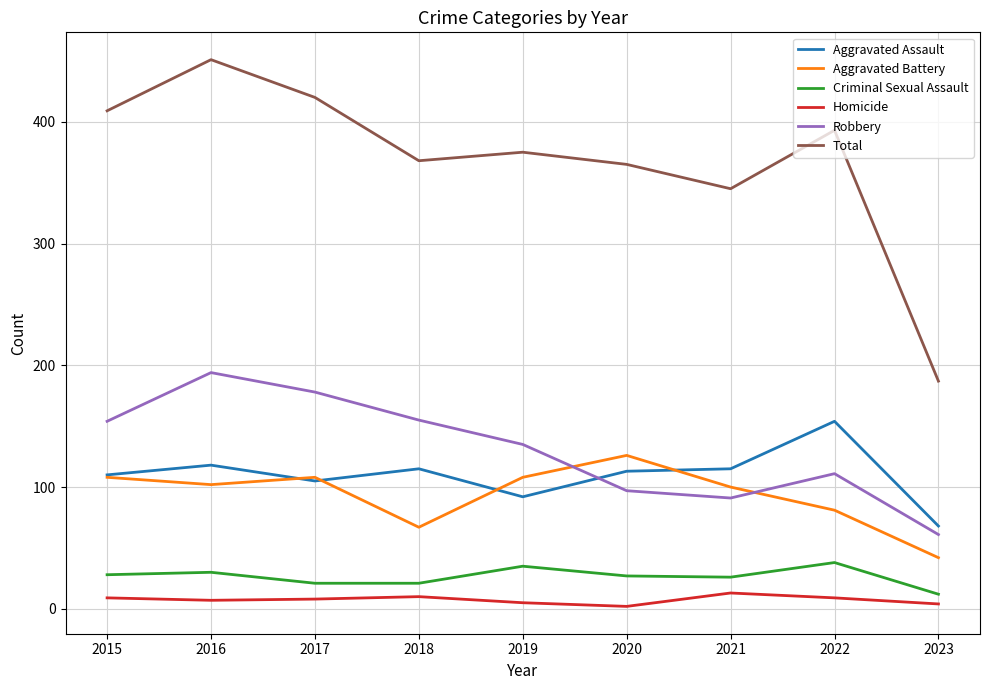

Between 2016 and 2020, which series saw the biggest shift?

Robbery